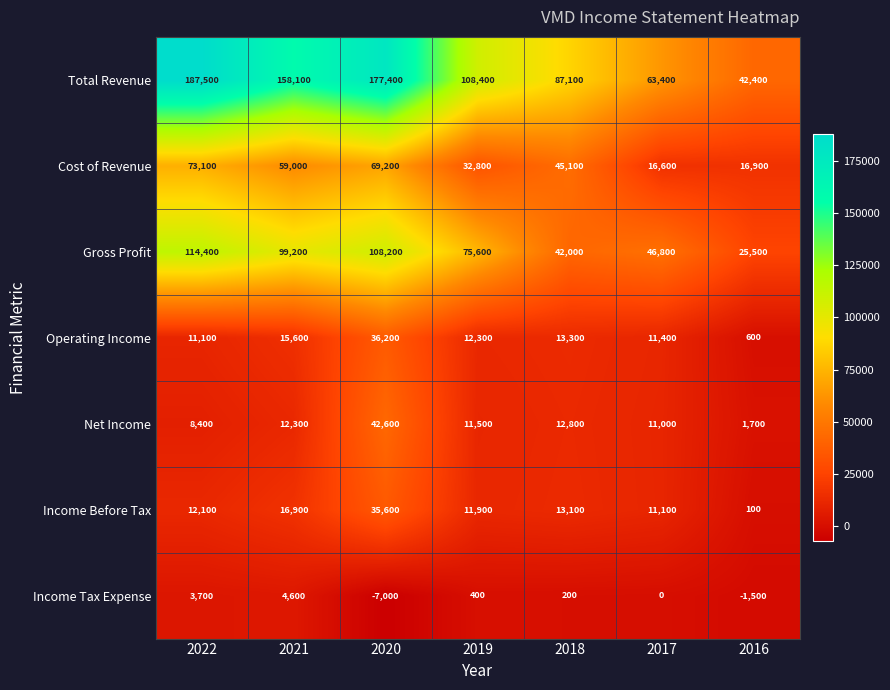

Count the number of categories in the chart.

7